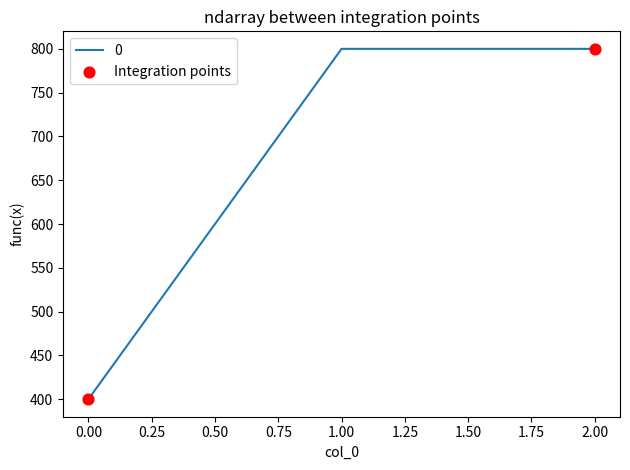

What is the ratio of the value at 0.00 to the value at 1.00?

0.5